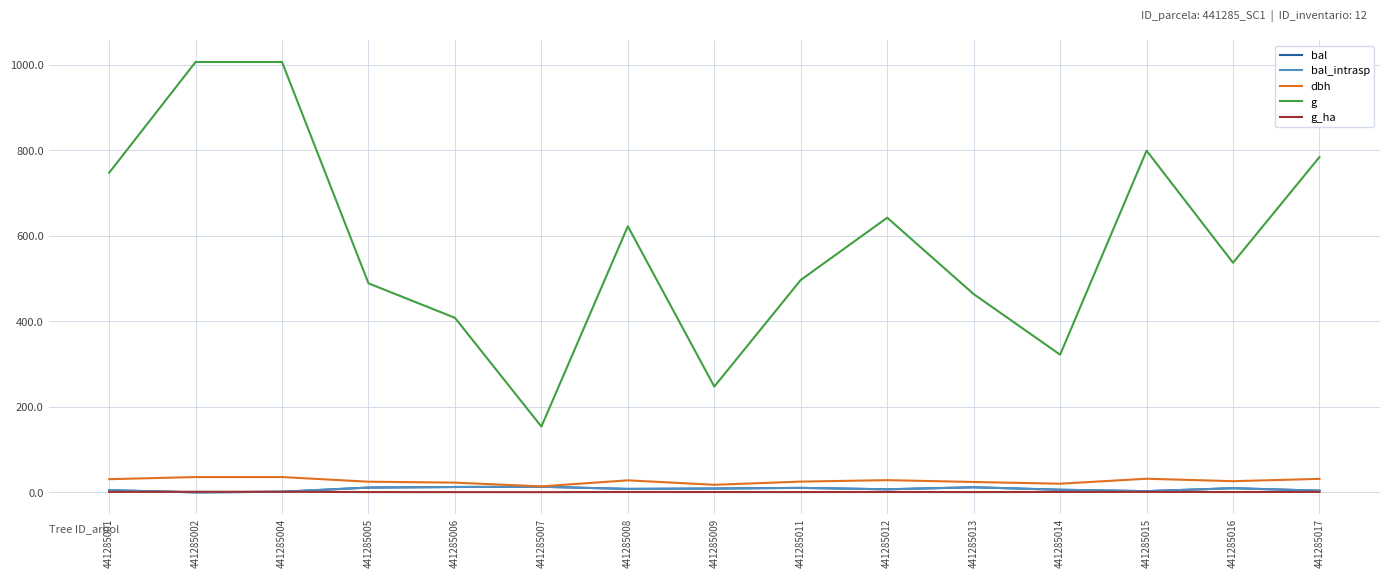

What is the value of the dbh point at the 12th from the left?

20.2